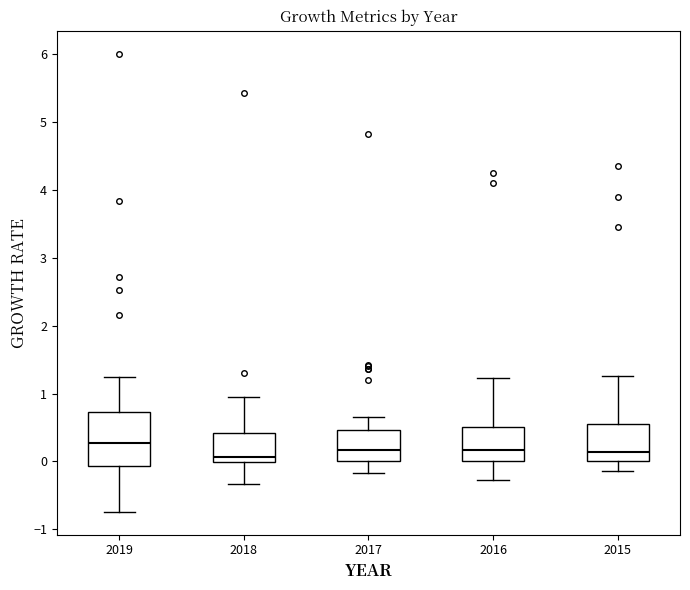

Reading left to right, transcribe this box plot: for each box, give where its median line is, the range the box spans, and where its two whiskers end, as read against the y-axis. The values are not printed on the chart, so give them approximately, as read against the axis.

2019: median 0.3, box -0.1 to 0.7, whiskers -0.7 to 1.2
2018: median 0.1, box 0.0 to 0.4, whiskers -0.3 to 0.9
2017: median 0.2, box 0.0 to 0.5, whiskers -0.2 to 0.7
2016: median 0.2, box 0.0 to 0.5, whiskers -0.3 to 1.2
2015: median 0.1, box 0.0 to 0.5, whiskers -0.1 to 1.3